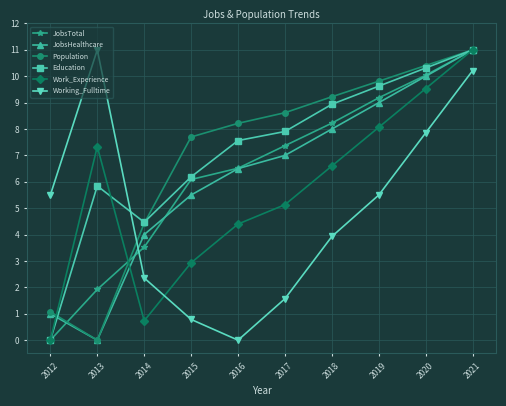

Which series changed the most between 2012 and 2014?

Education